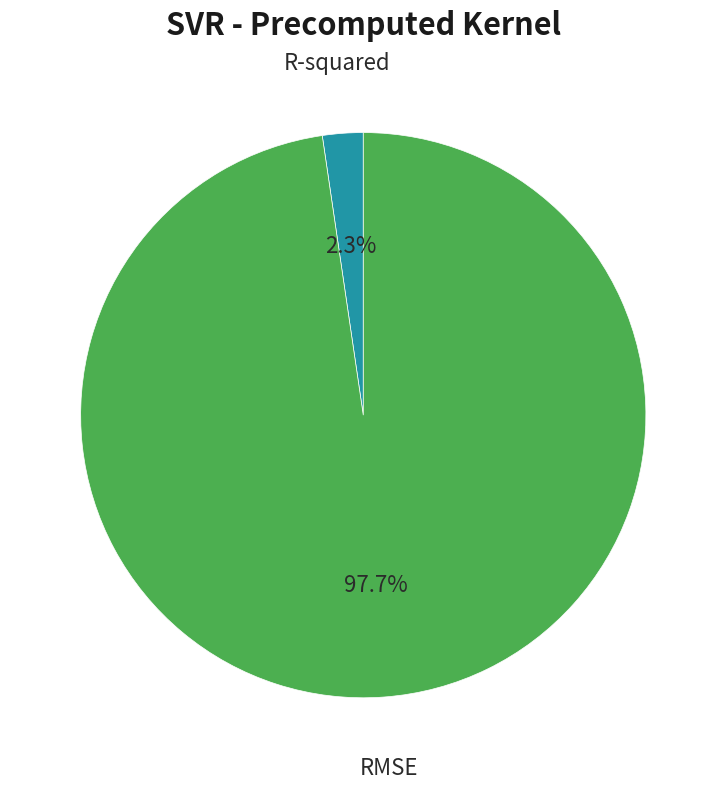

Count the number of slices in the pie.

2